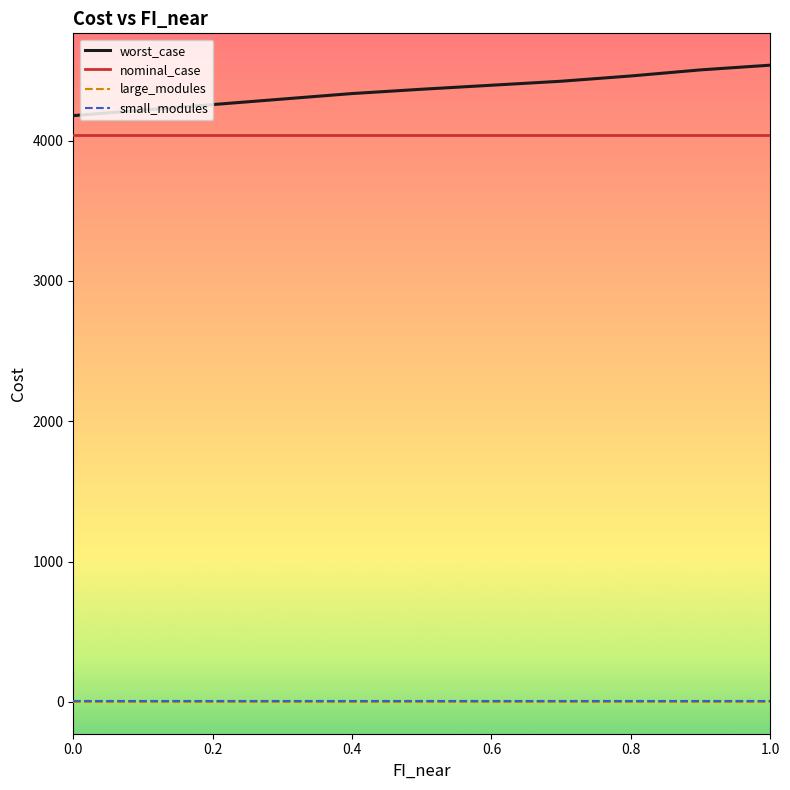

True or false: small_modules and large_modules intersect in this chart.

False